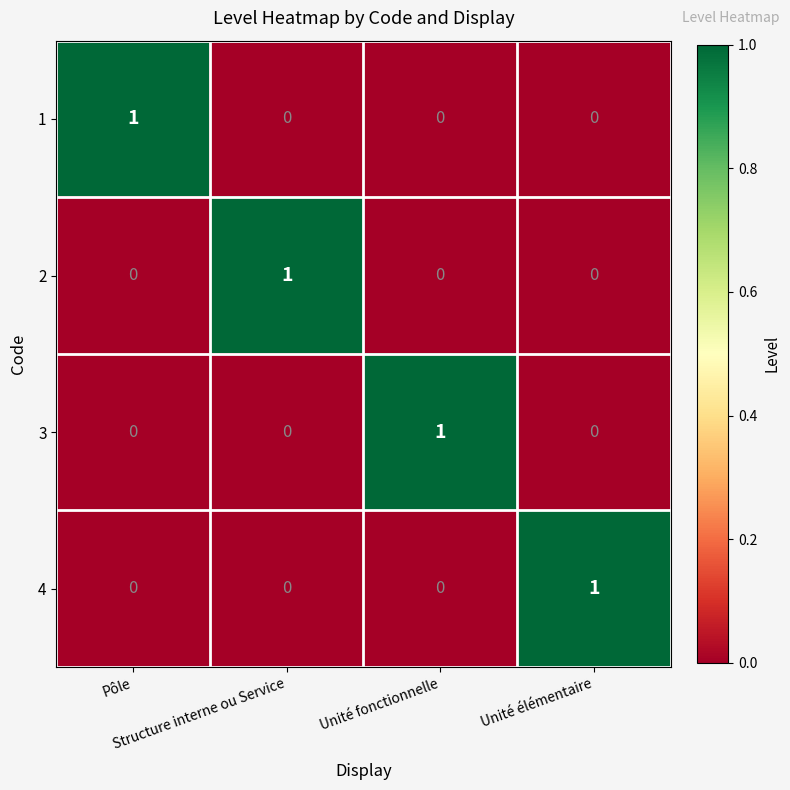

At how many categories does at least one series exceed 0?

4